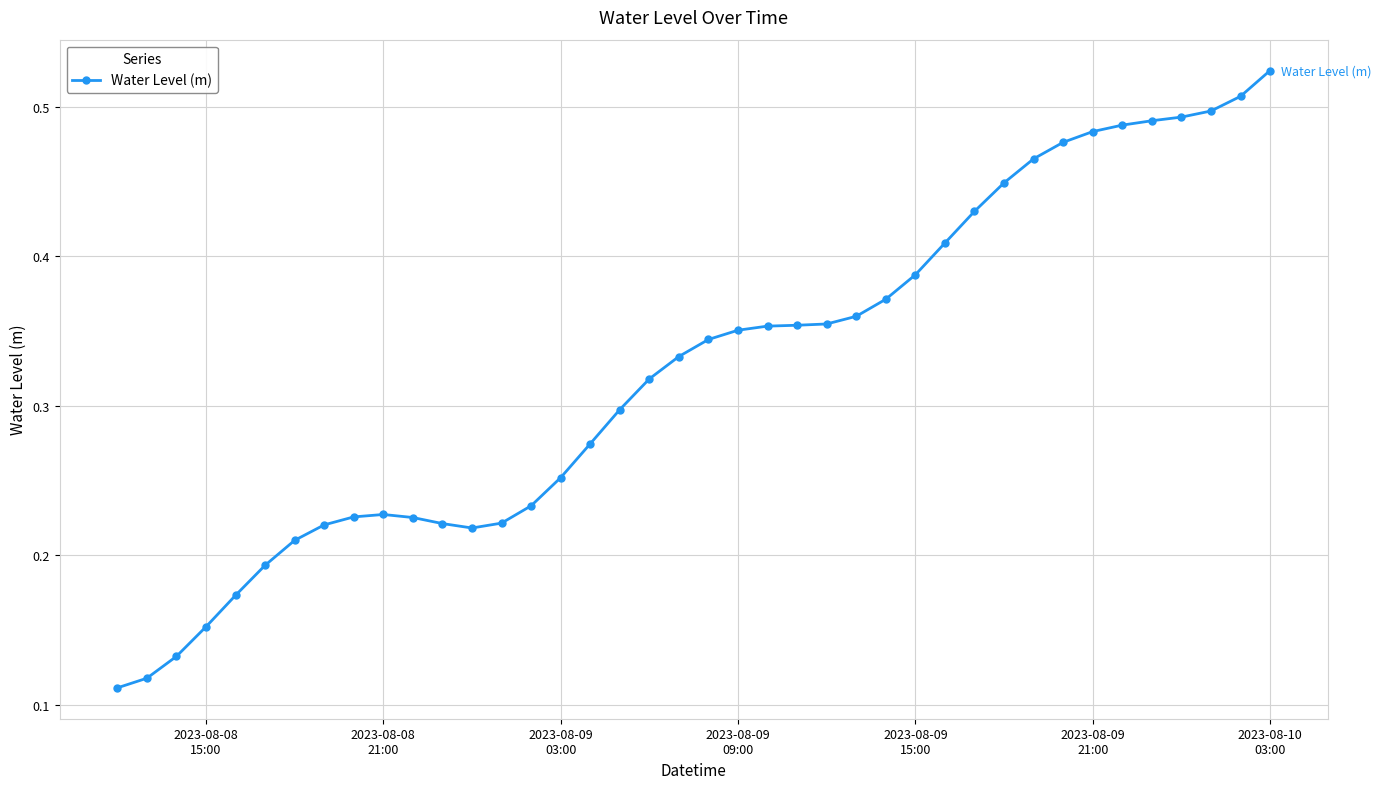

How many values are between 0 and 1?

40